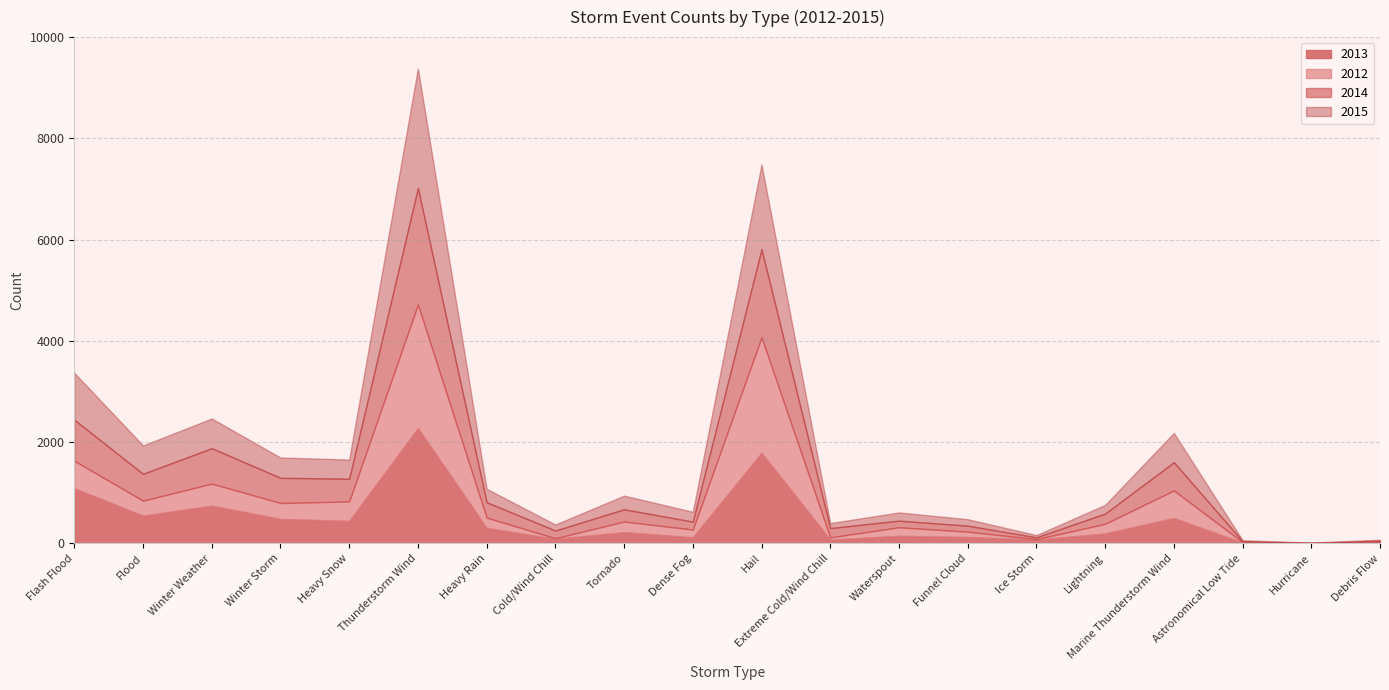

Which label corresponds to the smallest value in the chart?

Hurricane